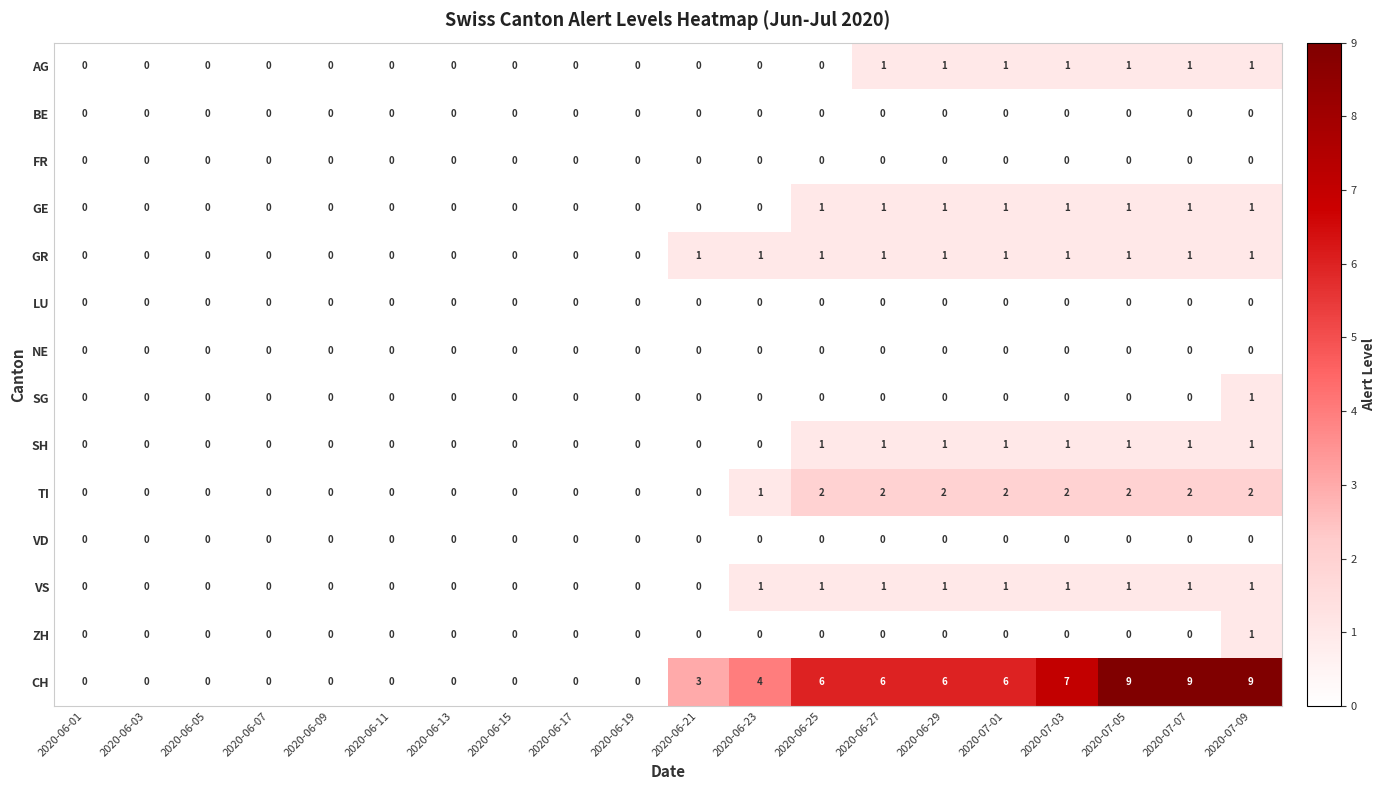

How many distinct data groups are displayed?

14